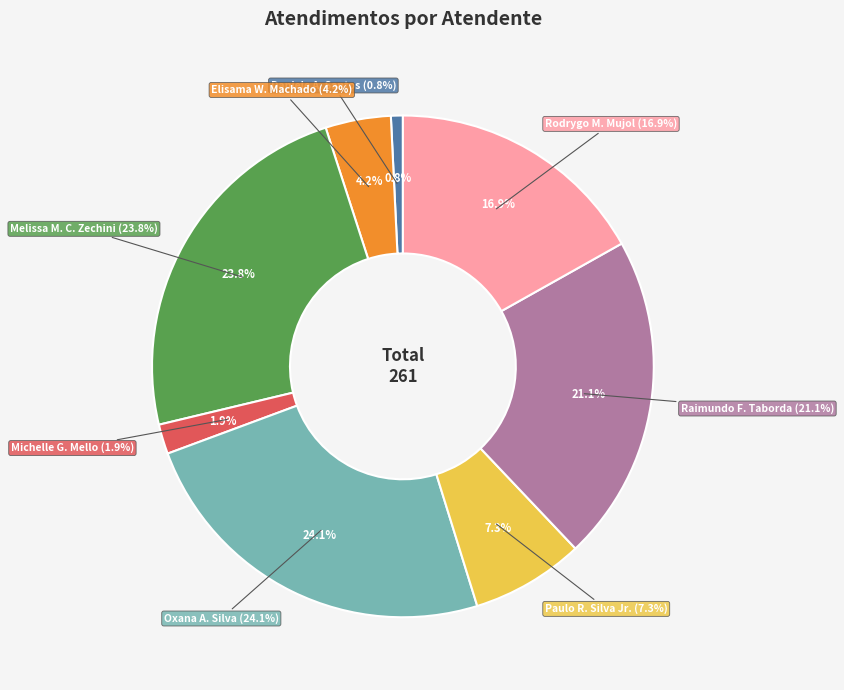

The Paulo Roberto da Silva Junior slice represents 20% of the pie. True or false?

False